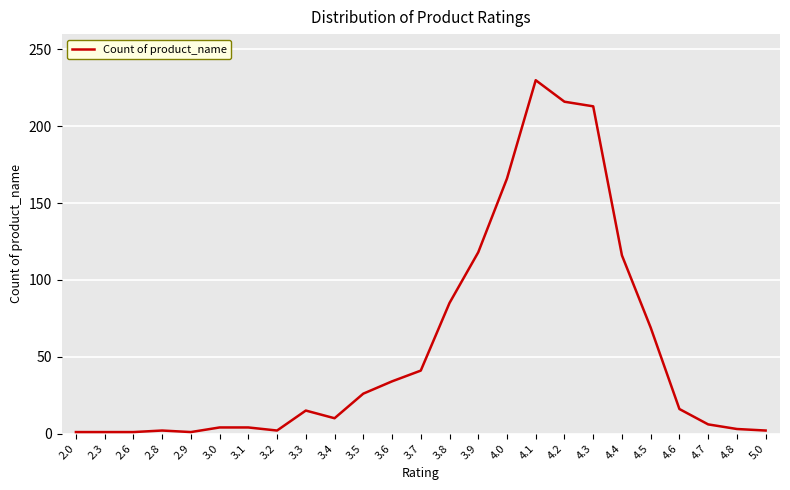

The value at 3.5 is 26. True or false?

True